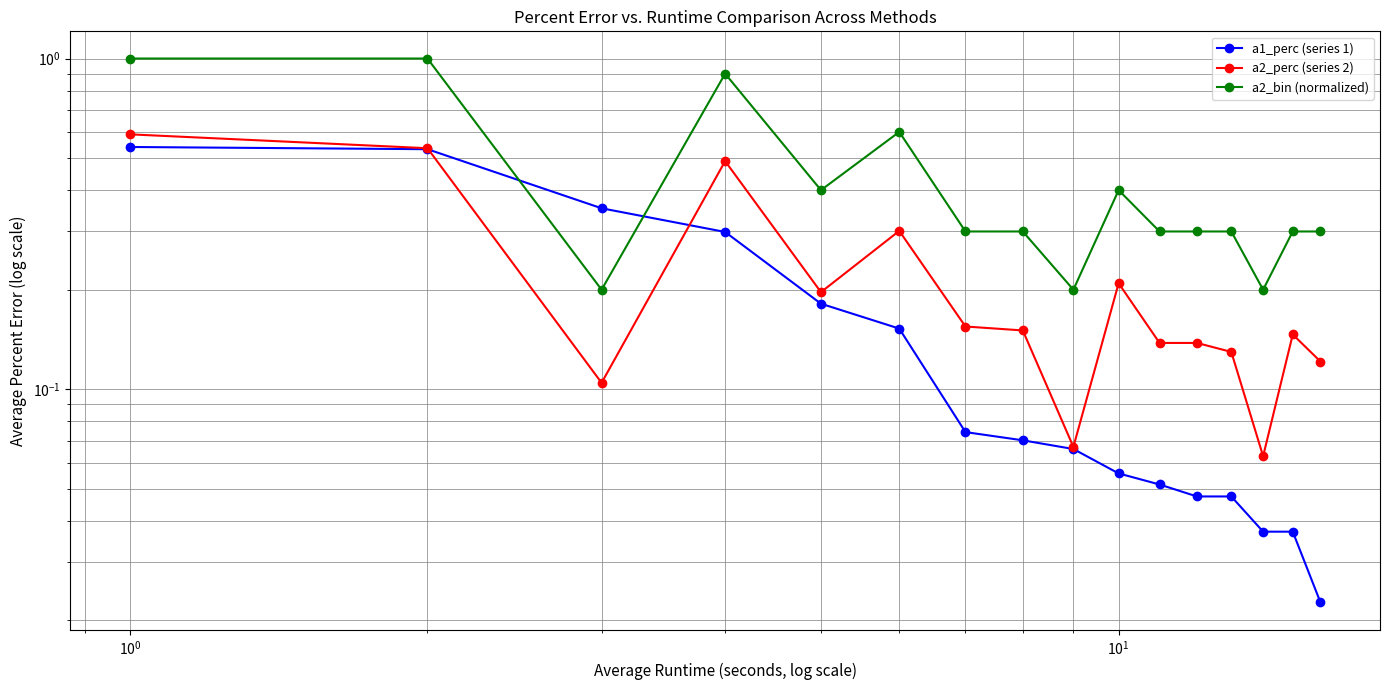

True or false: a2_bin (normalized) and a2_perc (series 2) cross at least once.

False